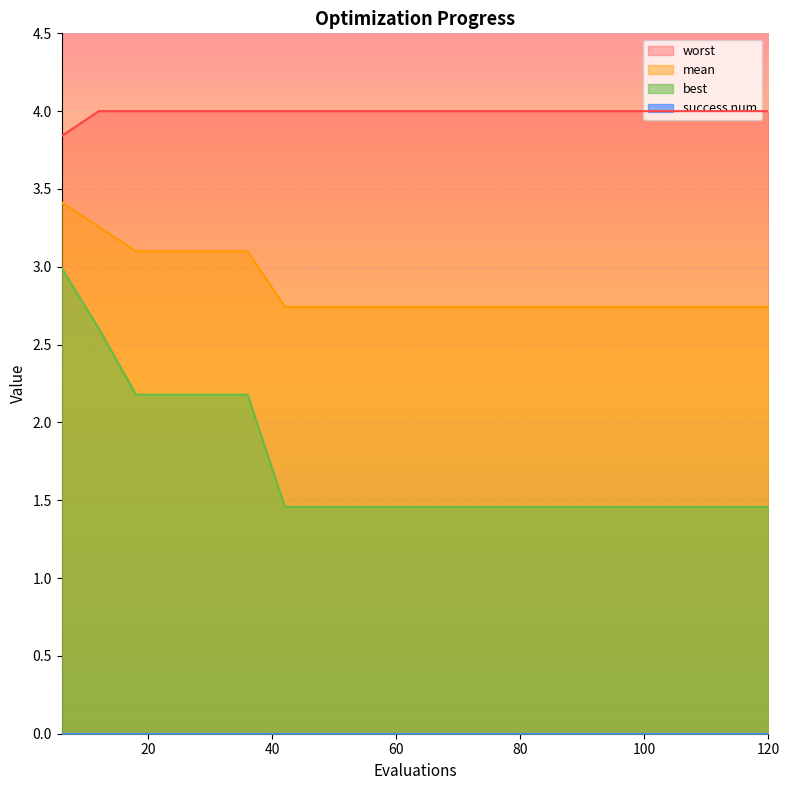

What is the minimum value shown in the chart?

1.5